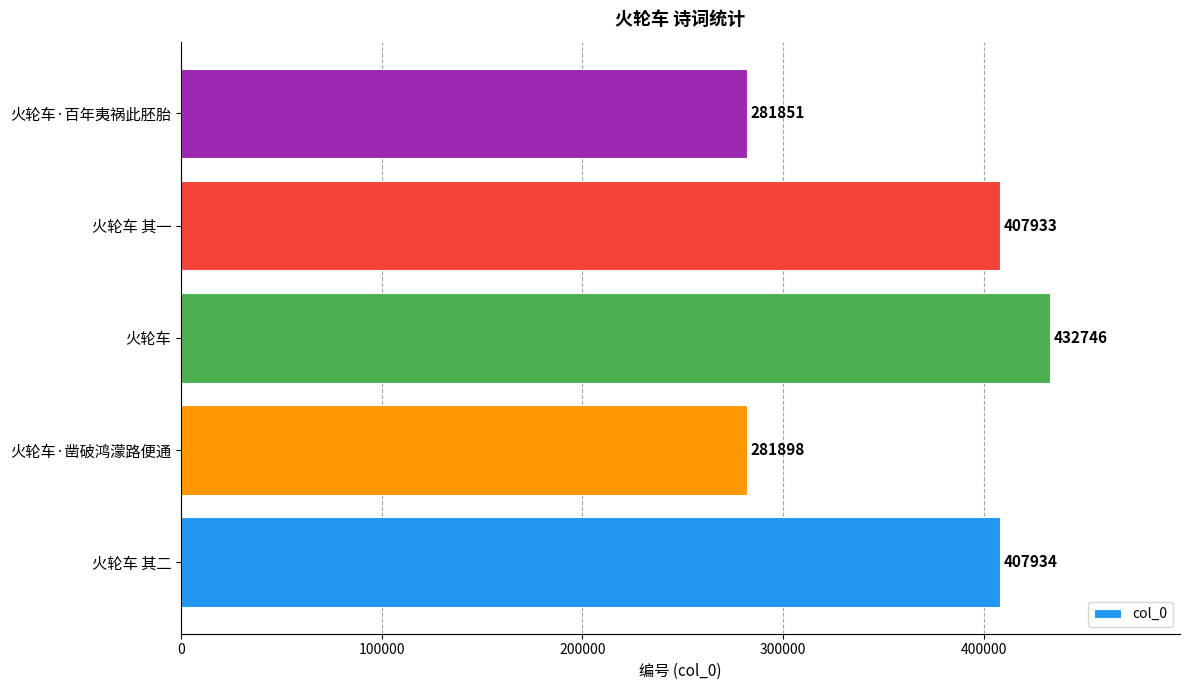

Does the chart contain any negative values?

No